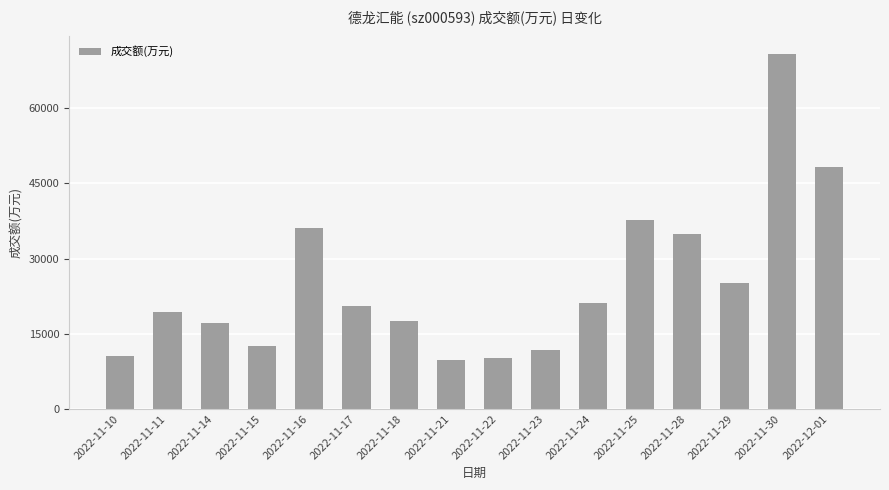

Reading right to left, what are all the values shown in this chart?

48269	70877	25112	34791	37730	21192	11704	10084	9722	17497	20450	36062	12495	17172	19240	10507